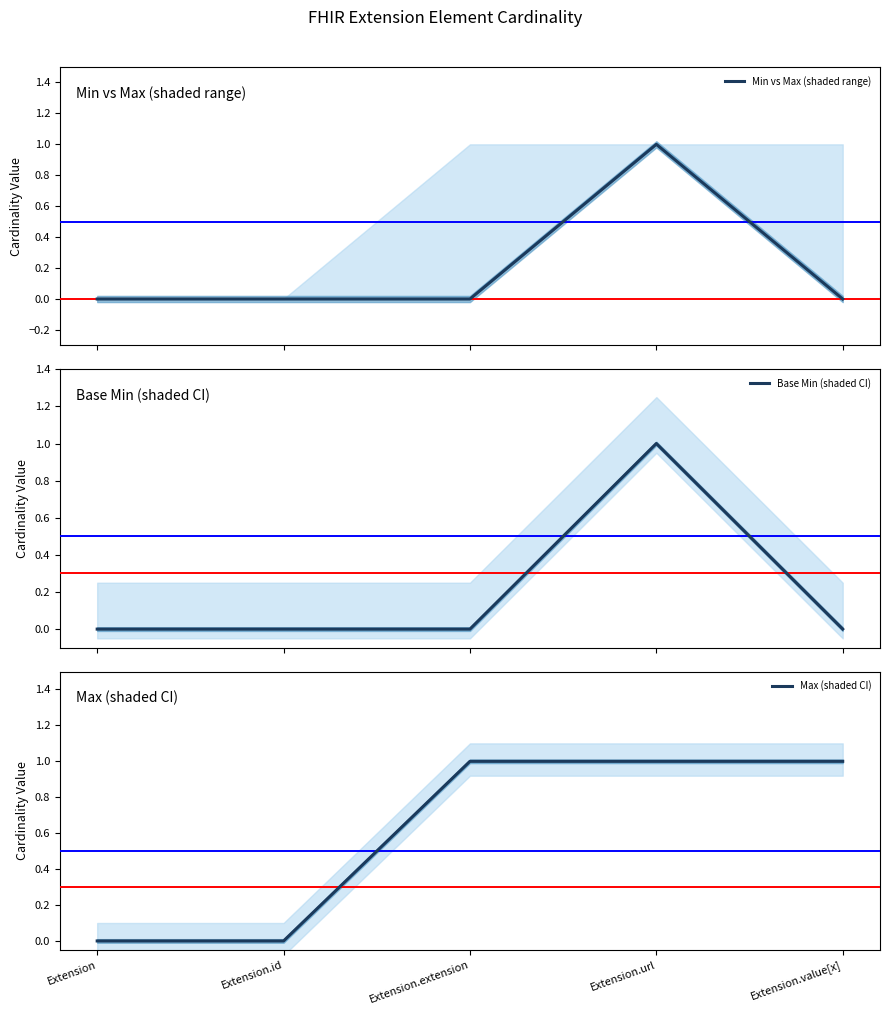

True or false: Min vs Max (shaded range) and Max (shaded CI) cross at least once.

False